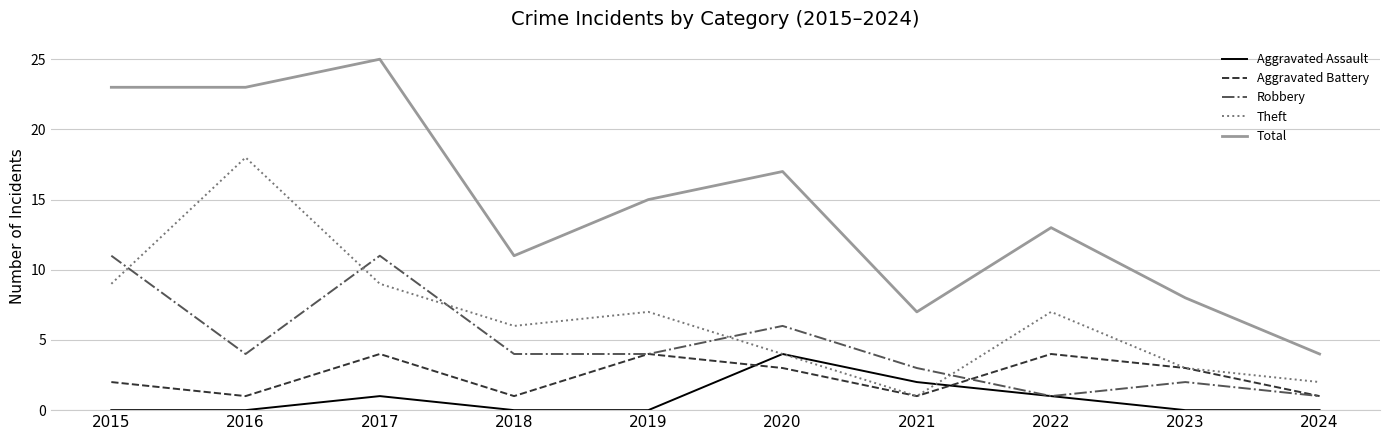

At which label does Aggravated Battery first exceed 3?

2017